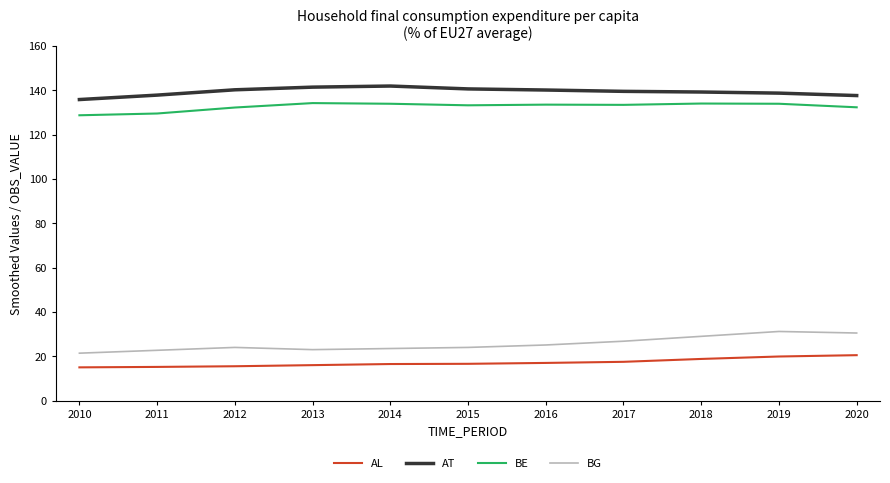

Is this an area chart (filled region under the line)?

No